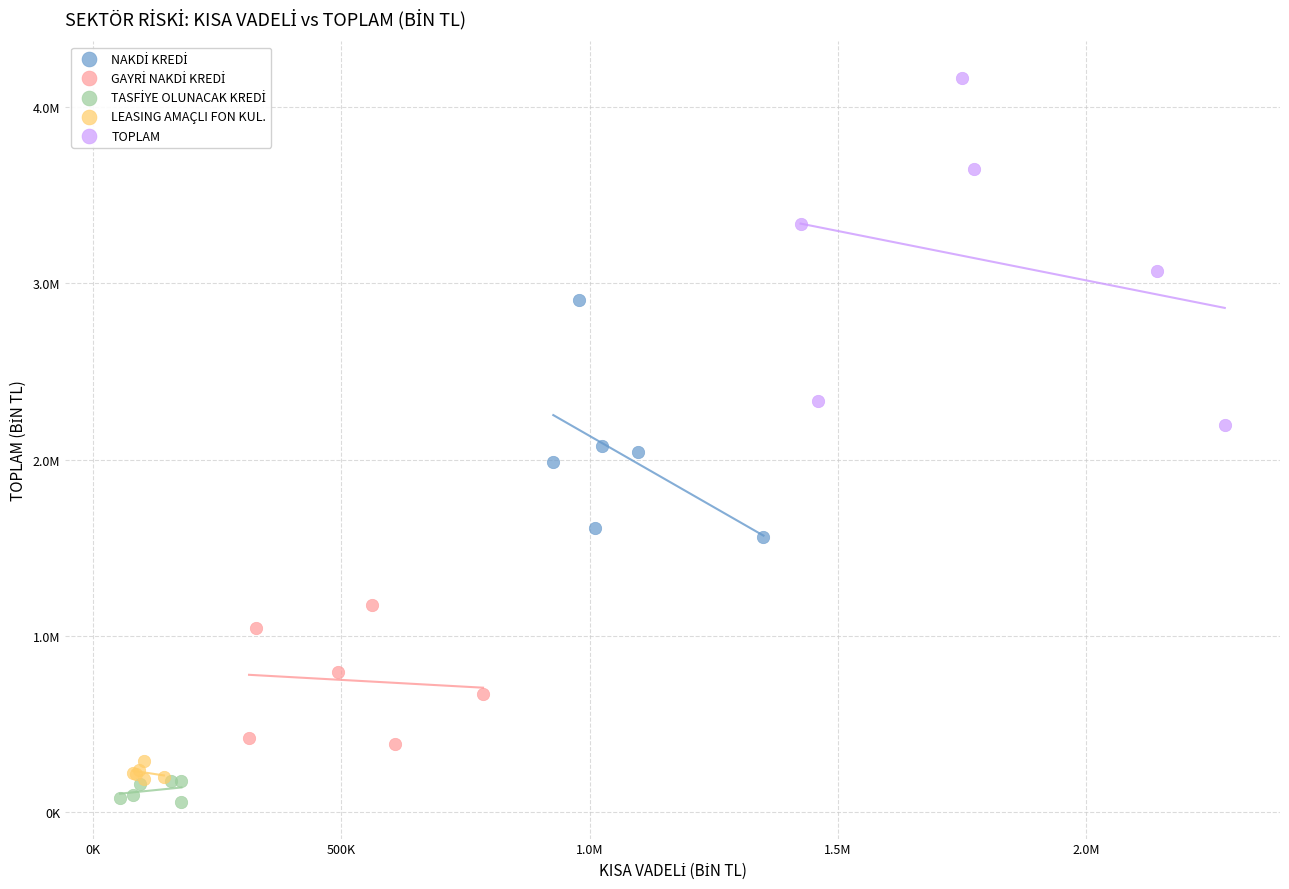

Which series has the largest Y range (max minus min)?

TOPLAM